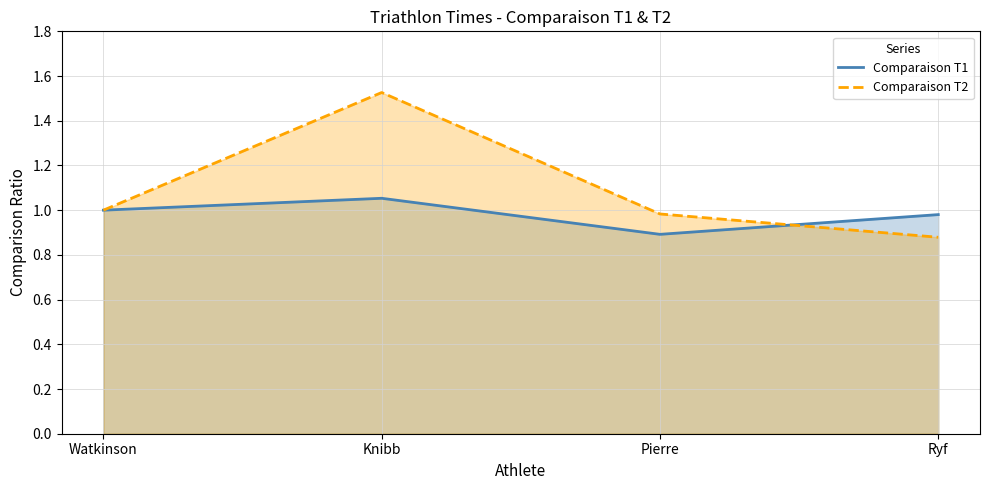

The Comparaison T2 series shows 1.5 at Knibb. True or false?

True